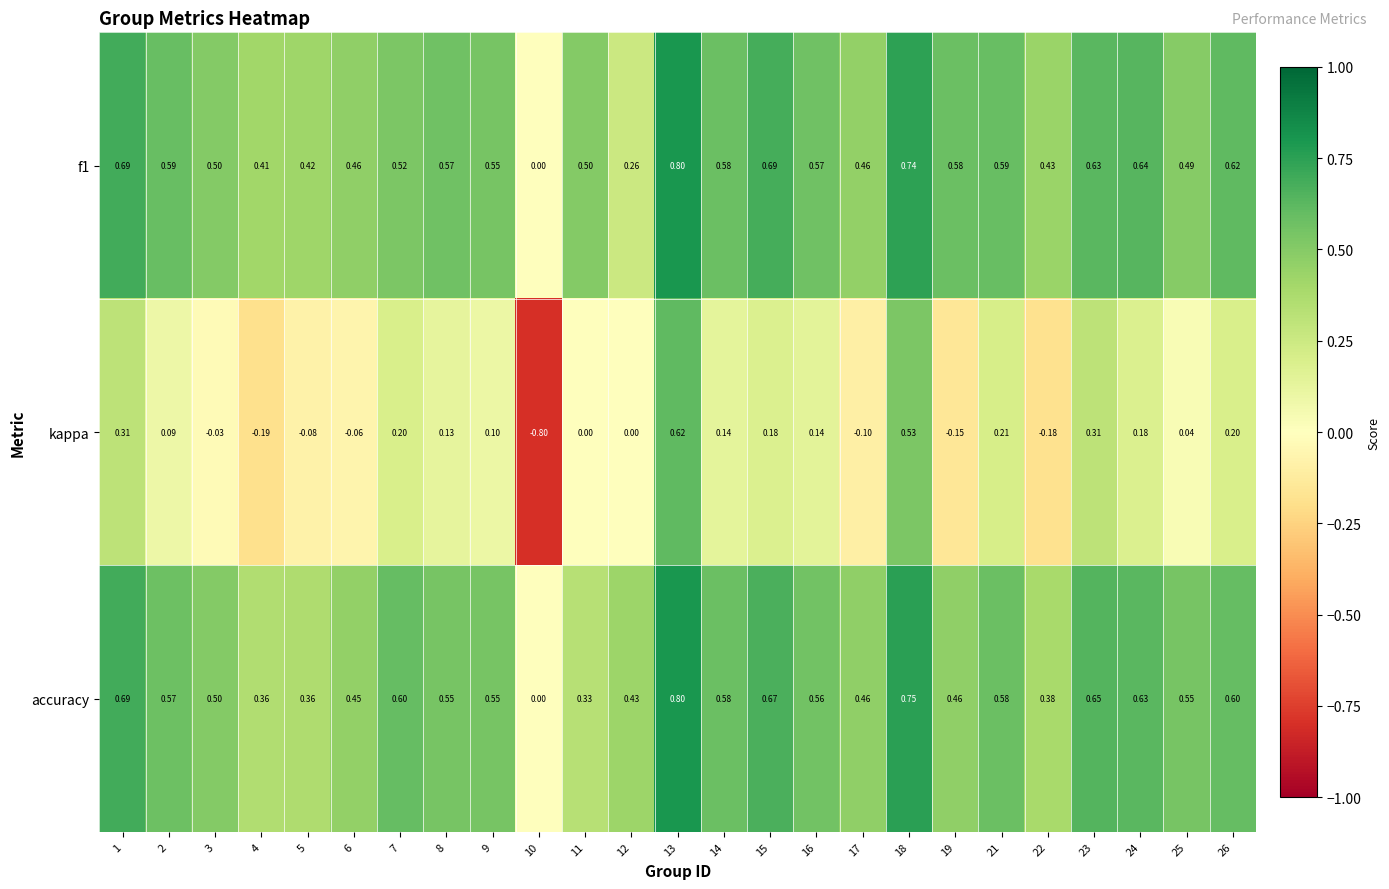

Is the value of accuracy at 3 greater than the value of kappa at 17?

Yes